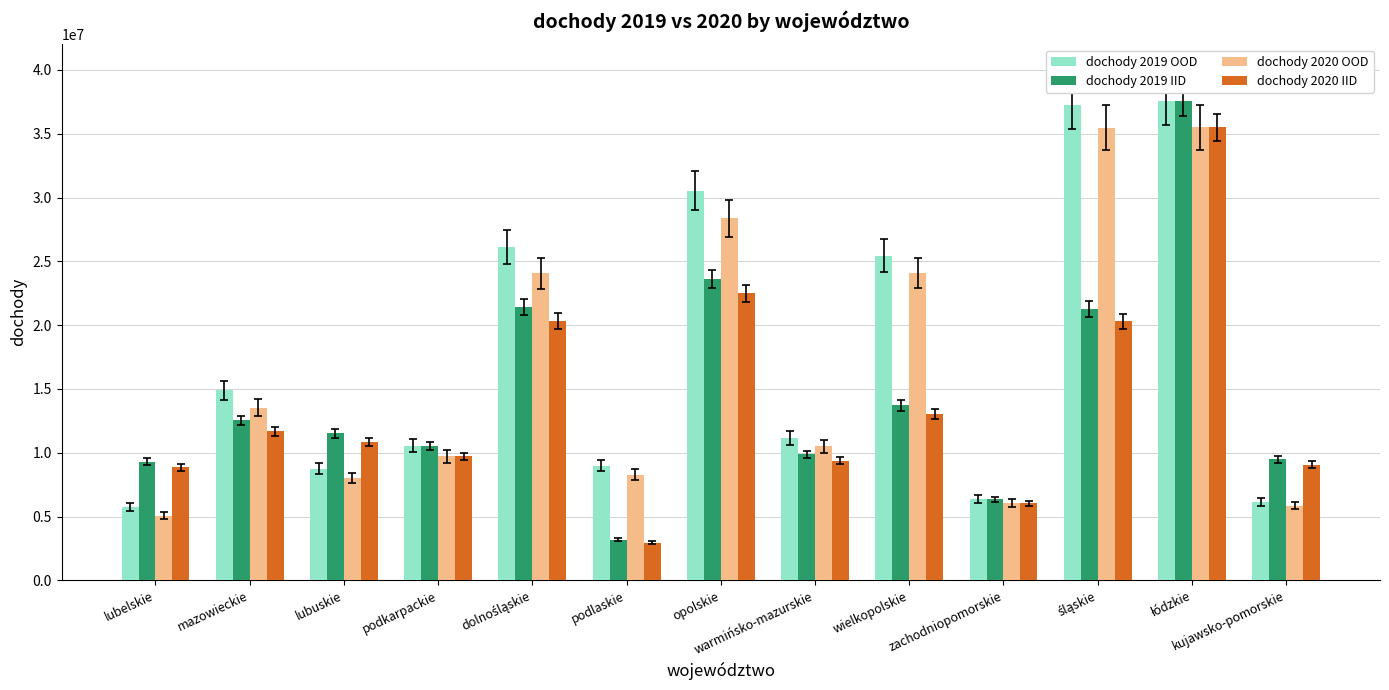

At which label does dochody 2020 OOD first exceed 10500467?

mazowieckie